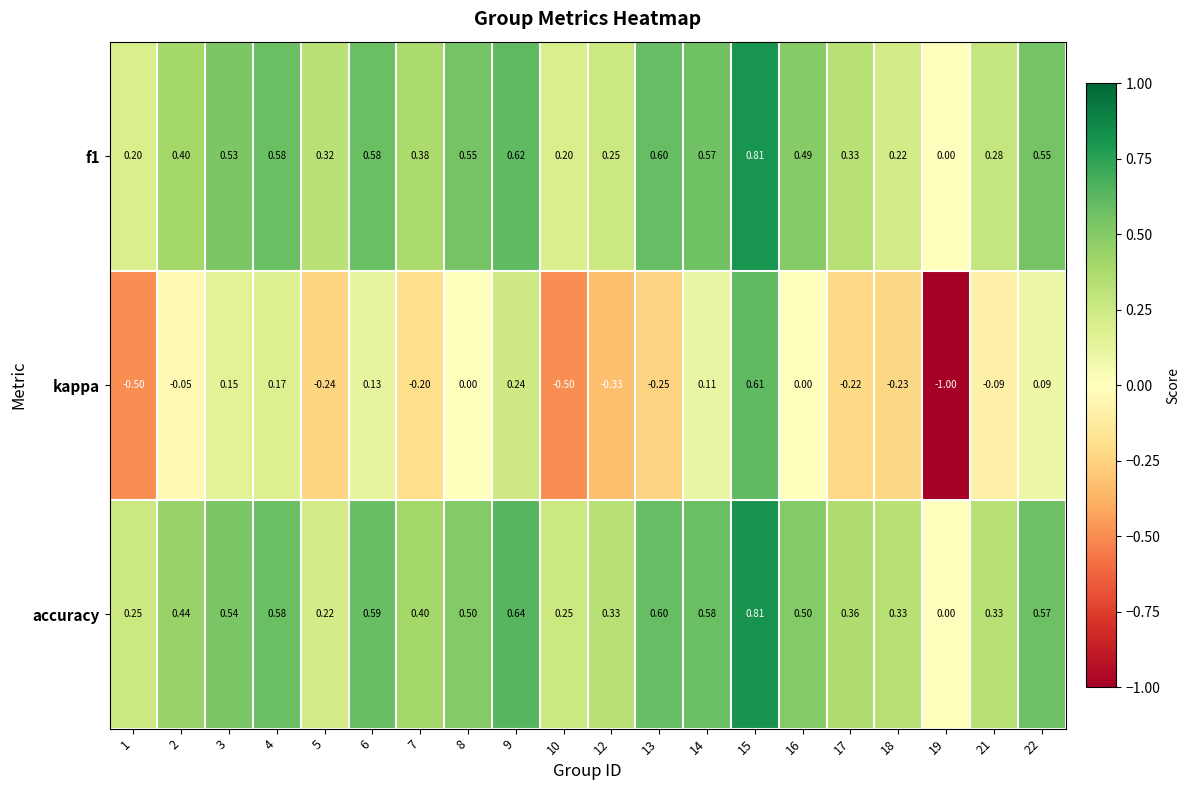

Between 8 and 10, which series saw the biggest shift?

kappa